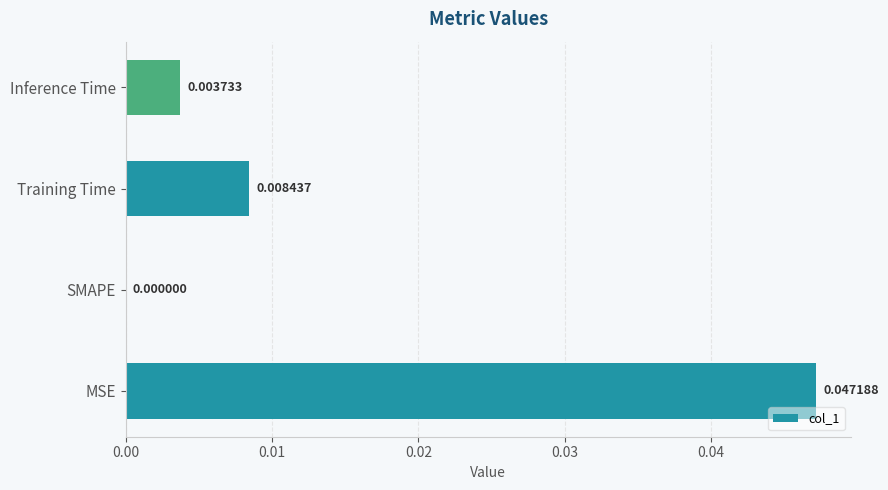

Which label corresponds to the largest value in the chart?

MSE